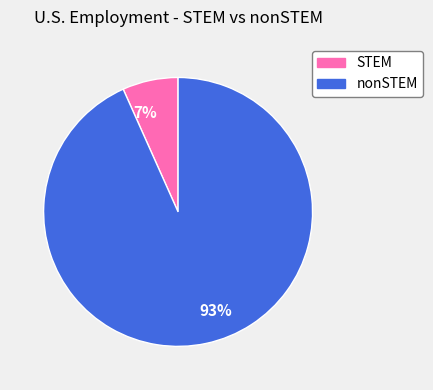

To the nearest percent, what is the combined percentage of 7% and 93%?

100%